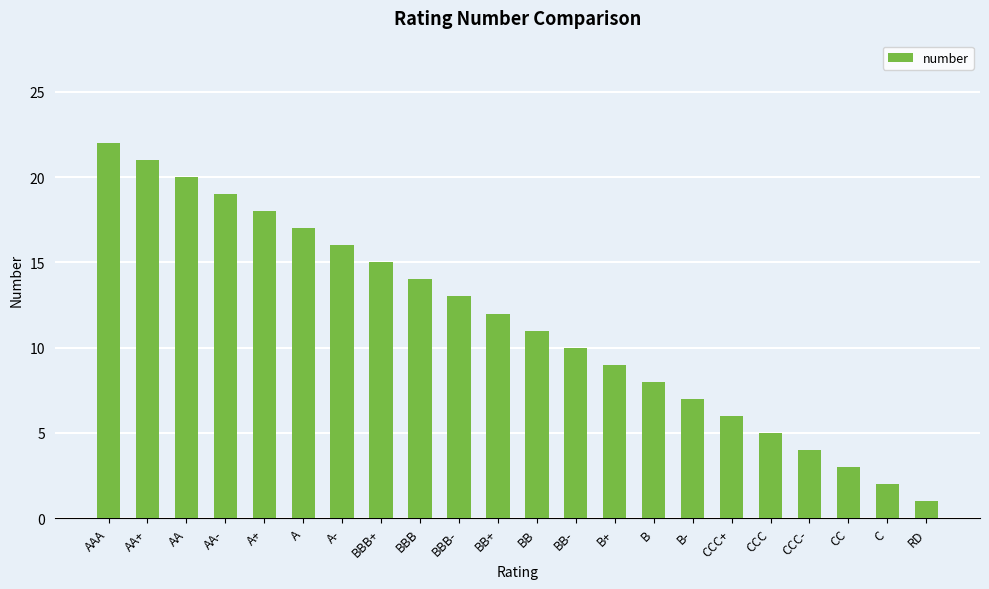

What is the maximum value shown in the chart?

22